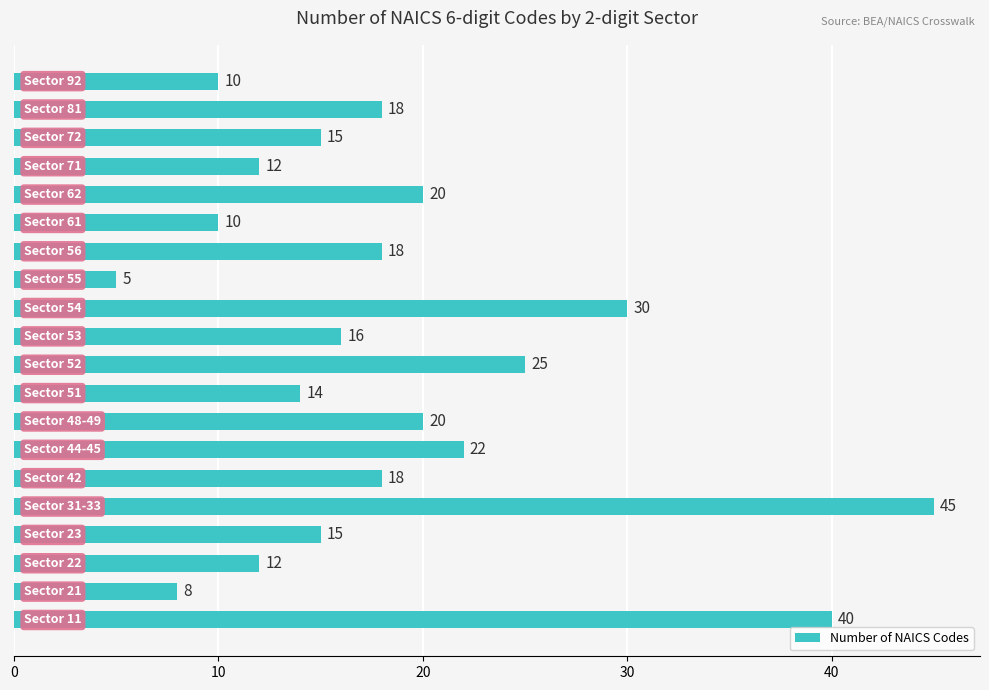

What is the greatest value displayed?

45